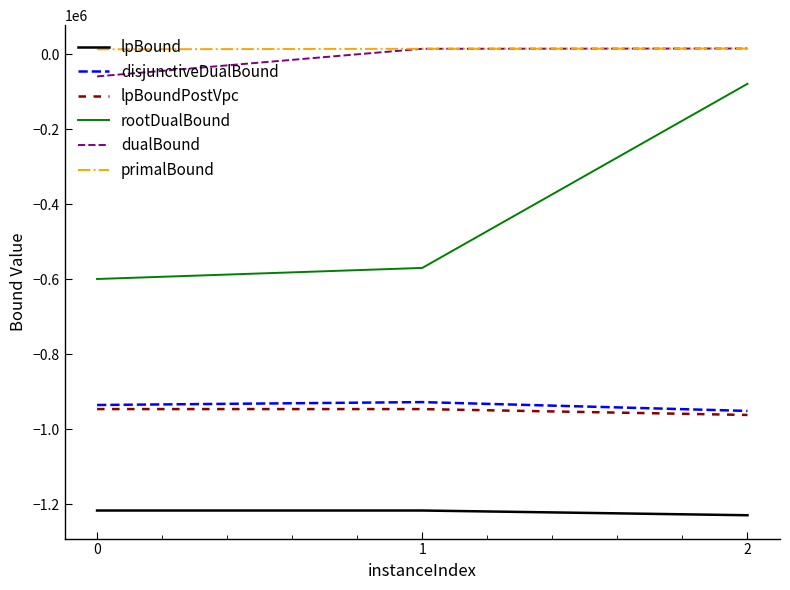

What is the minimum value shown in the chart?

-1229551.0